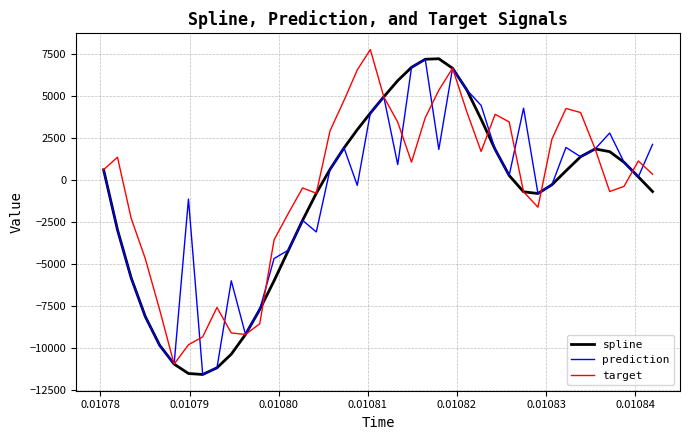

What is the average value of the target series?

-334.8